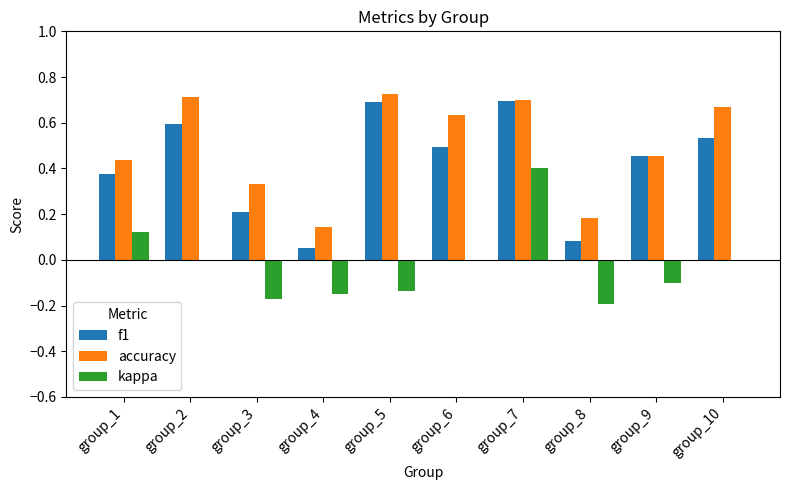

How many groups of bars are there?

10